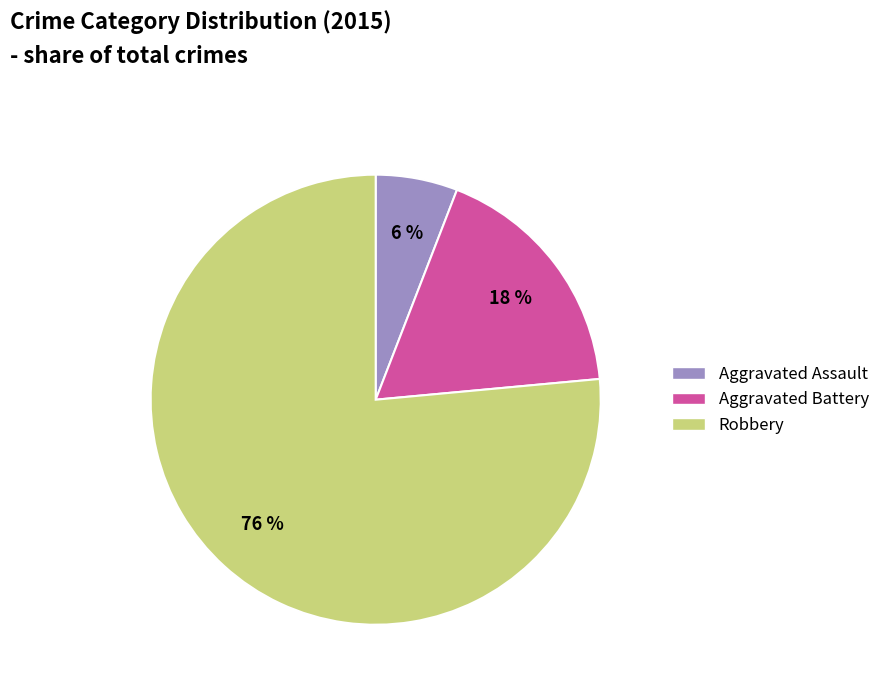

Does Aggravated Battery represent more than half of the total?

No